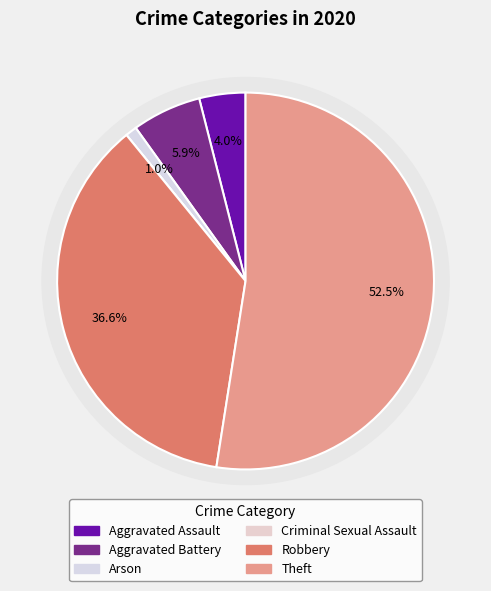

Combined, do Theft and Arson account for over 50%?

Yes